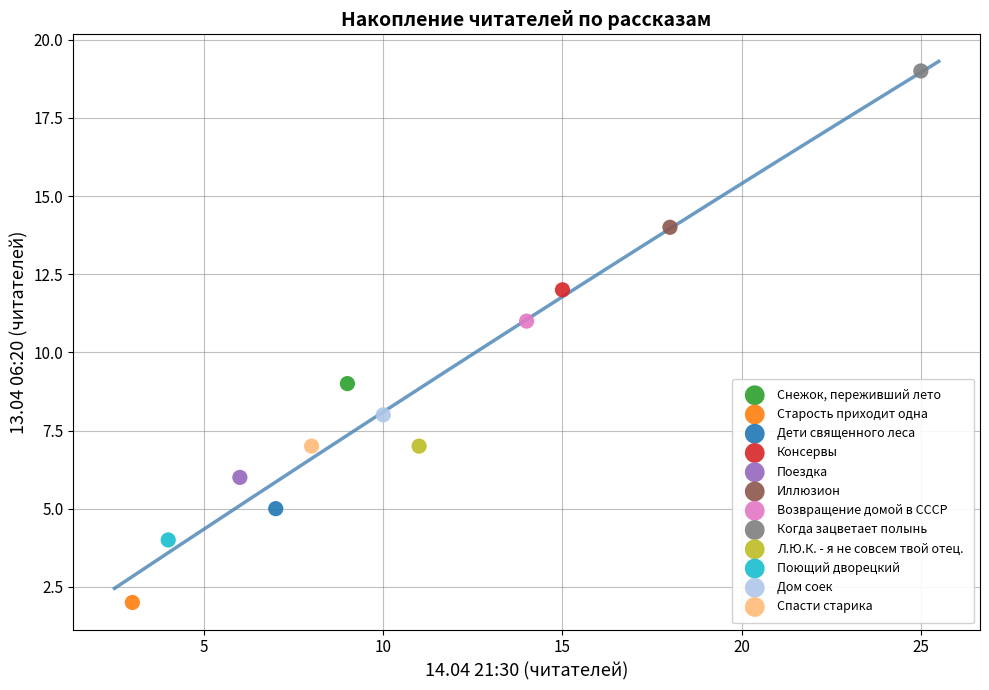

Which series reaches the minimum Y coordinate?

Старость приходит одна